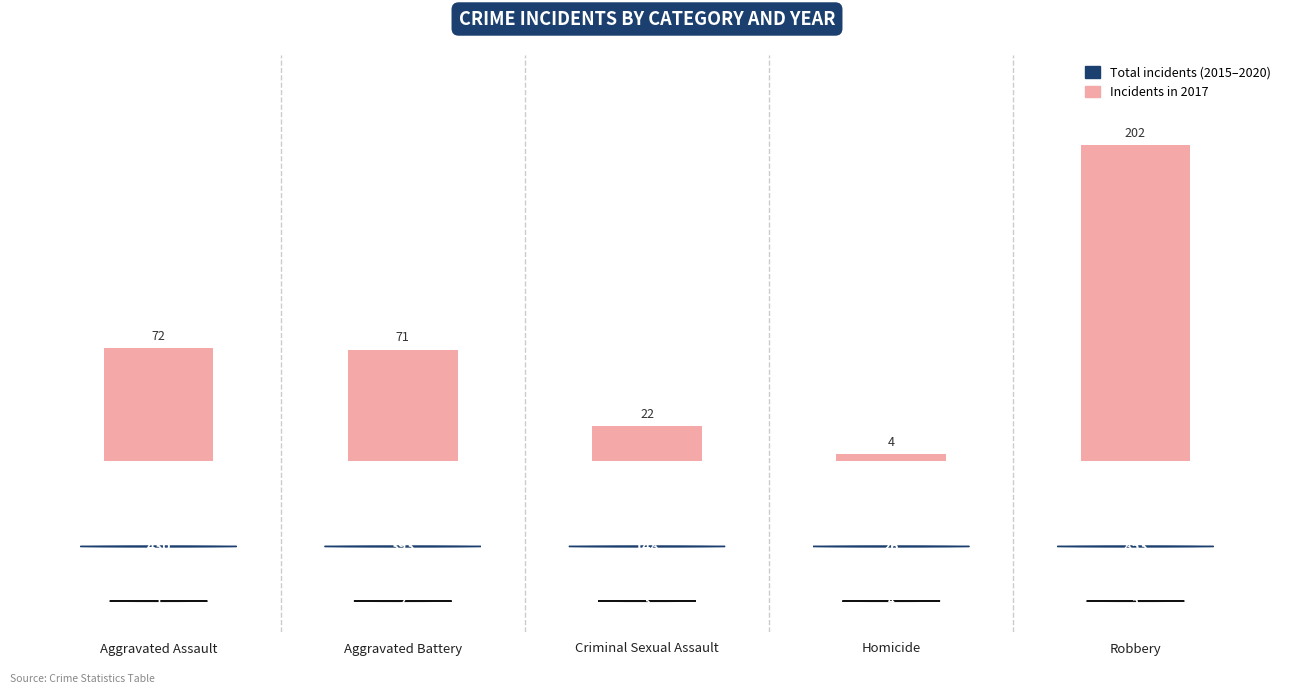

Rank the categories by value from lowest to highest.

Homicide, Criminal Sexual Assault, Aggravated Battery, Aggravated Assault, Robbery